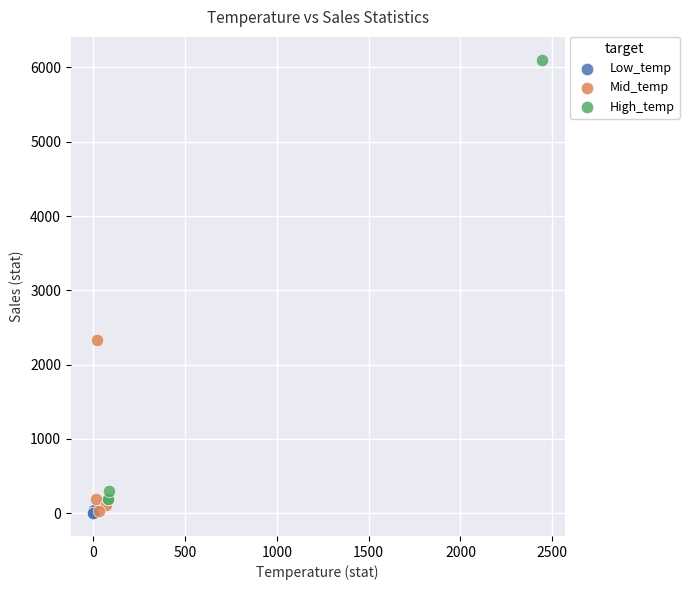

Which series contains the highest Y value?

High_temp